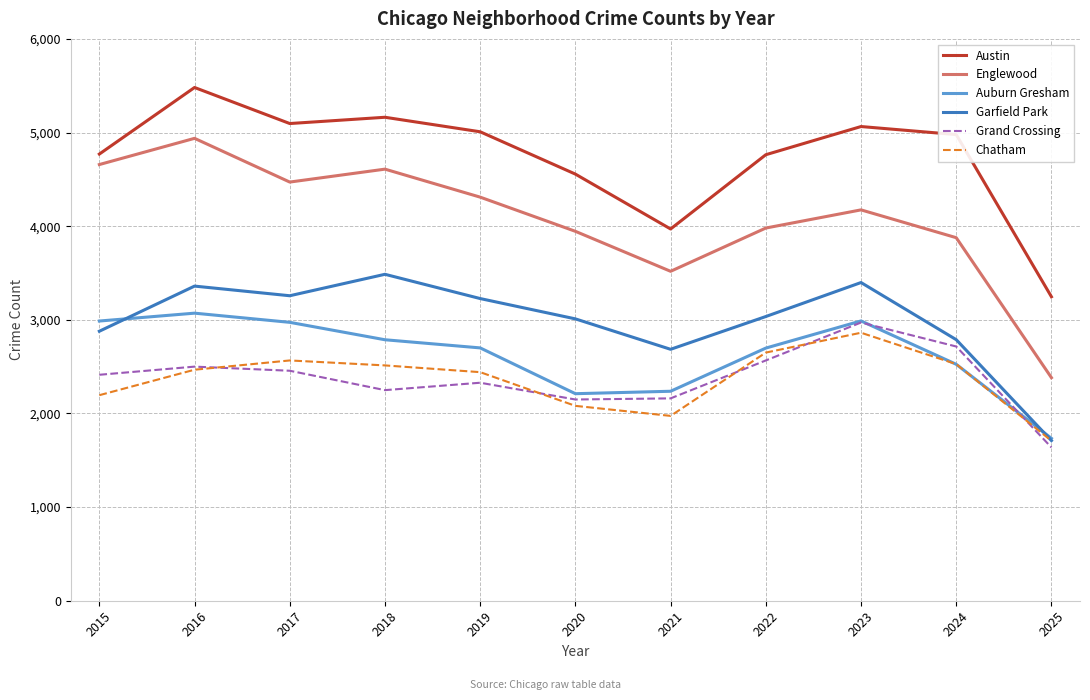

At which category does Chatham reach its first local peak?

2017